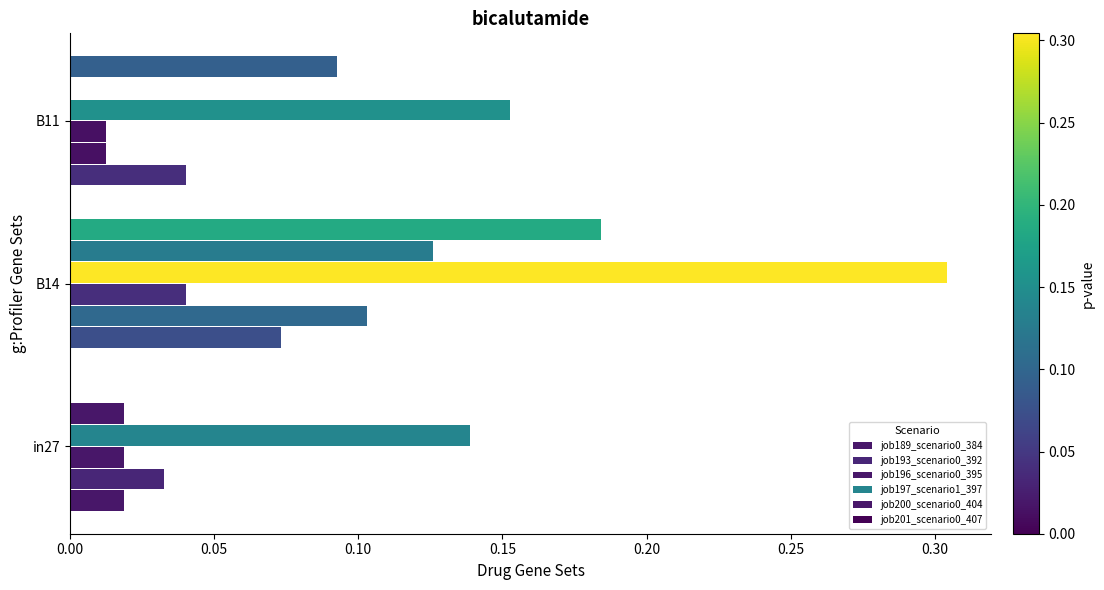

How many series are shown in this chart?

6